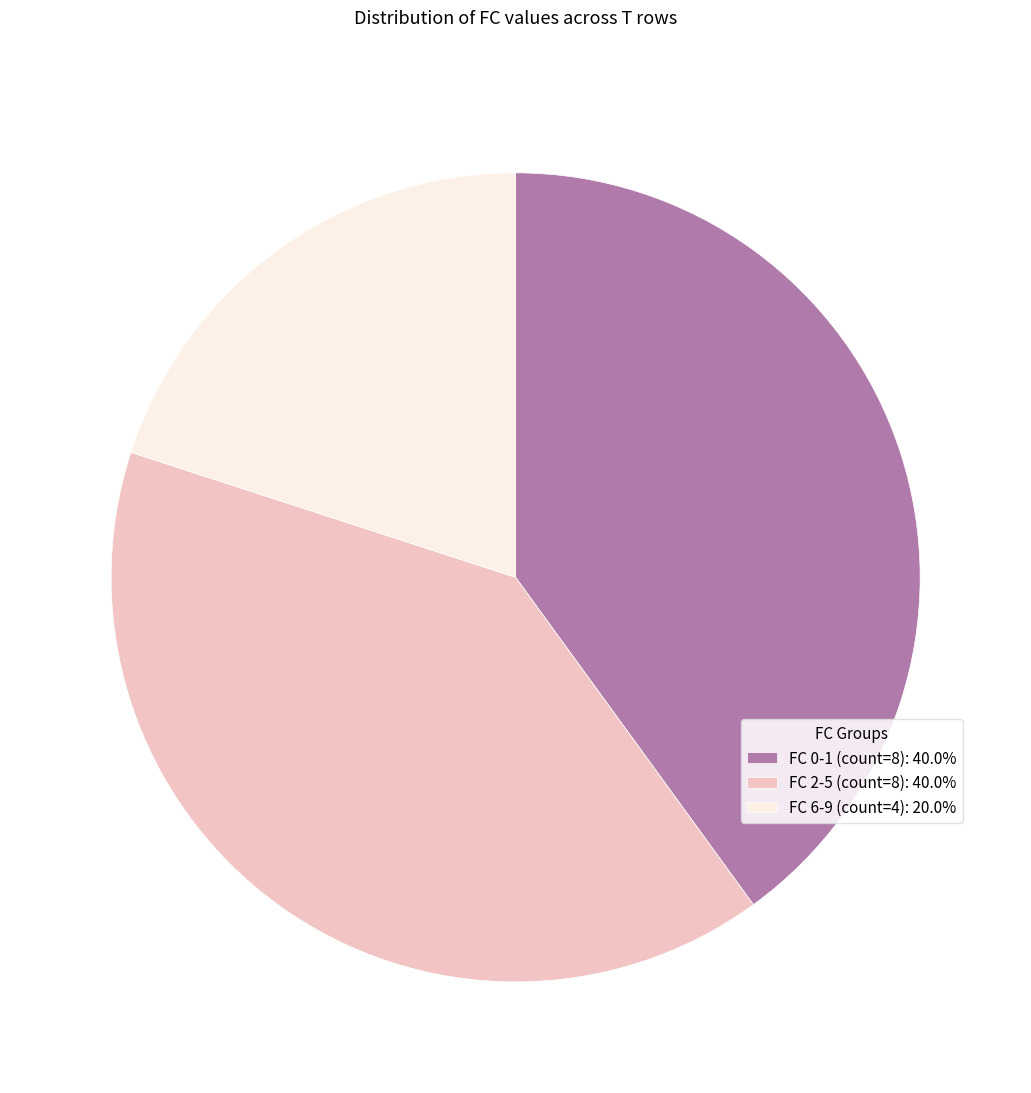

Combined, do FC 0-1 (count=8): 40.0% and FC 2-5 (count=8): 40.0% account for over 50%?

Yes